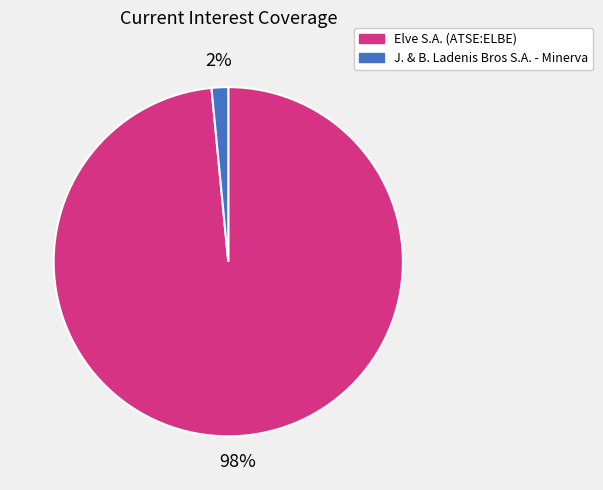

To the nearest percent, what is the combined percentage of J. & B. Ladenis Bros S.A. - Minerva and Elve S.A. (ATSE:ELBE)?

100%